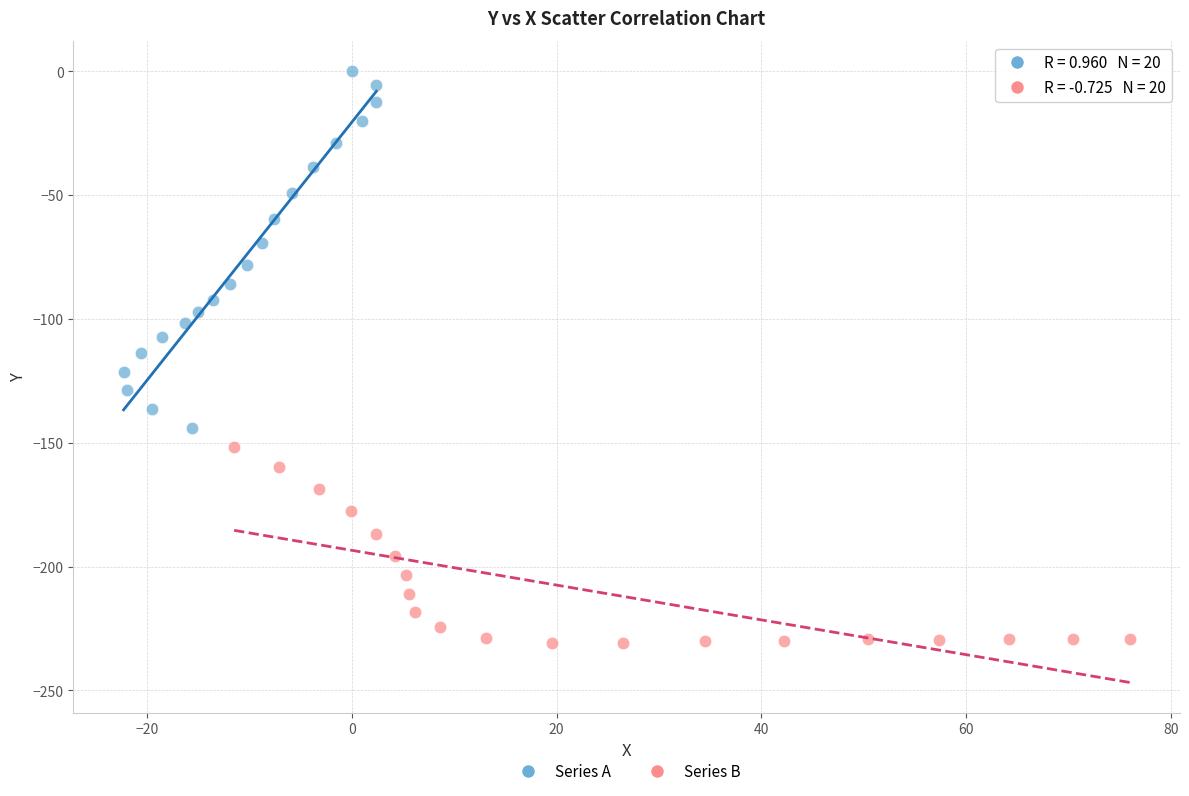

Which series reaches the maximum Y coordinate?

Series A